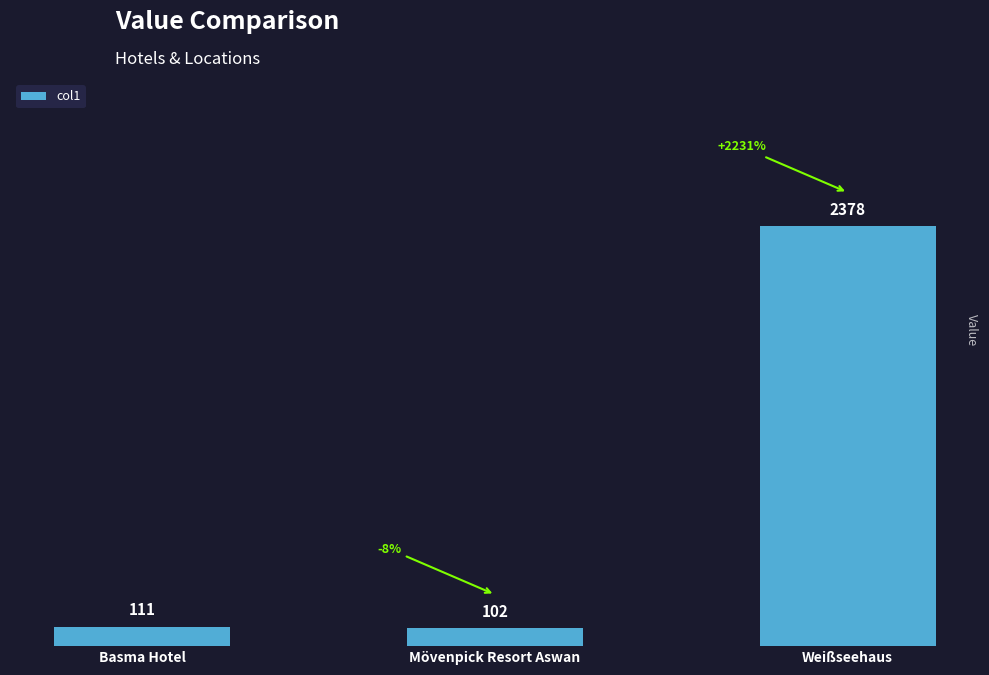

What position from the right is Weißseehaus?

1